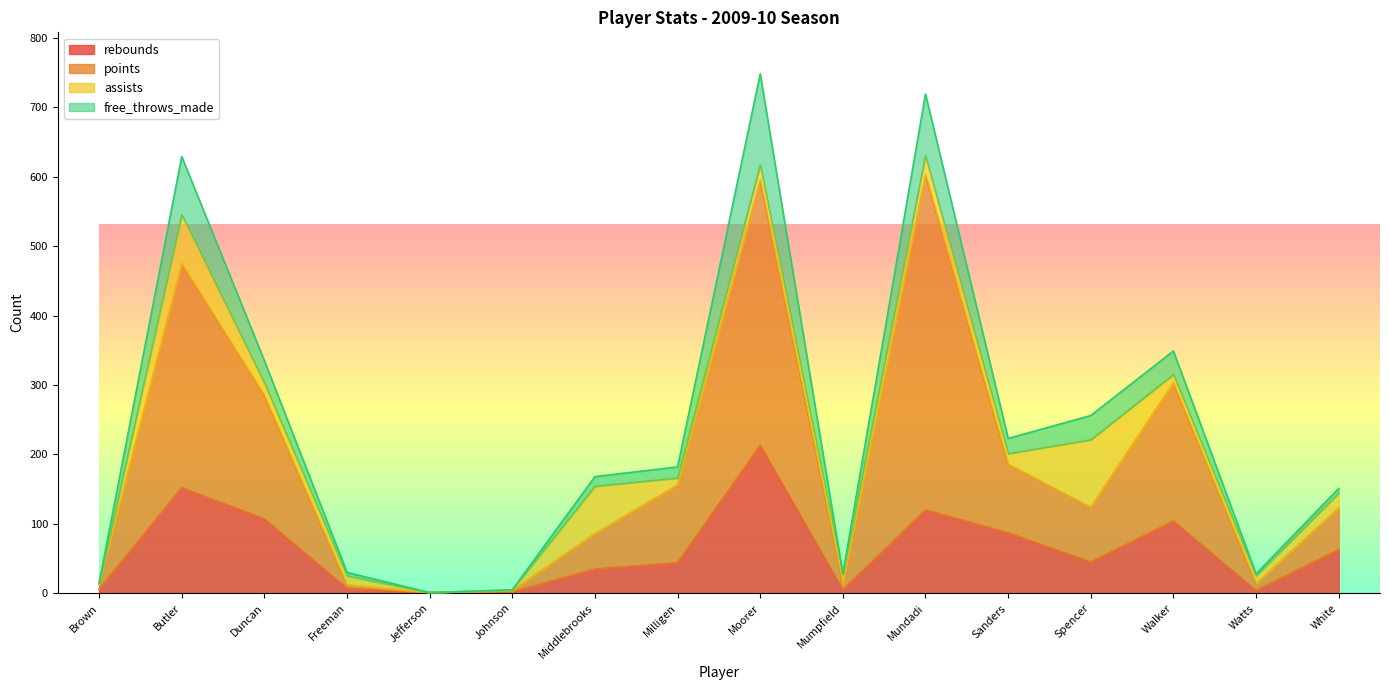

The points series shows 815 at Butler. True or false?

False